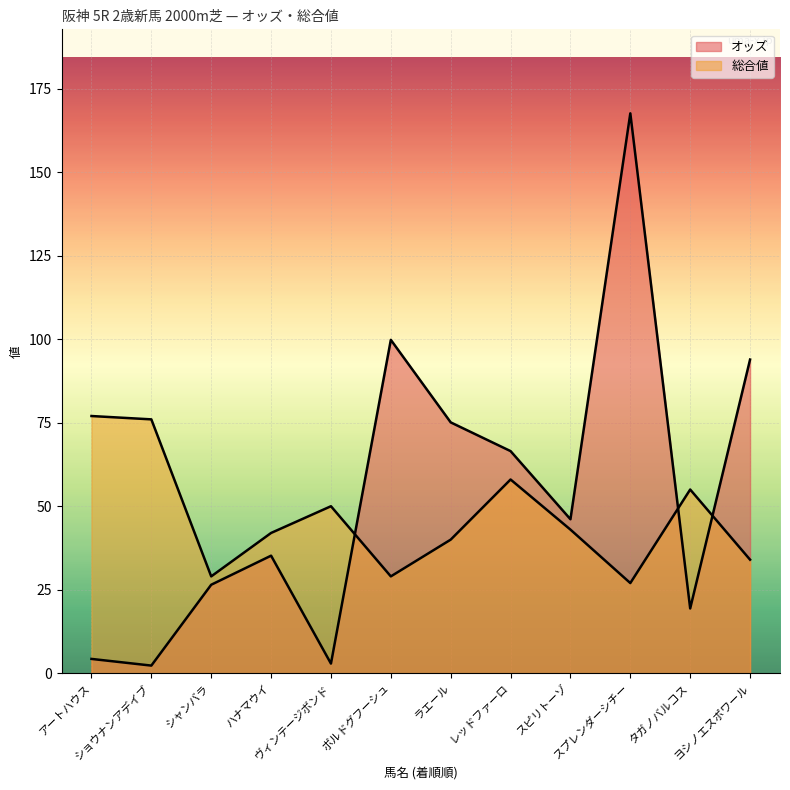

At which category is the sum across all series the highest?

スプレンダーシチー